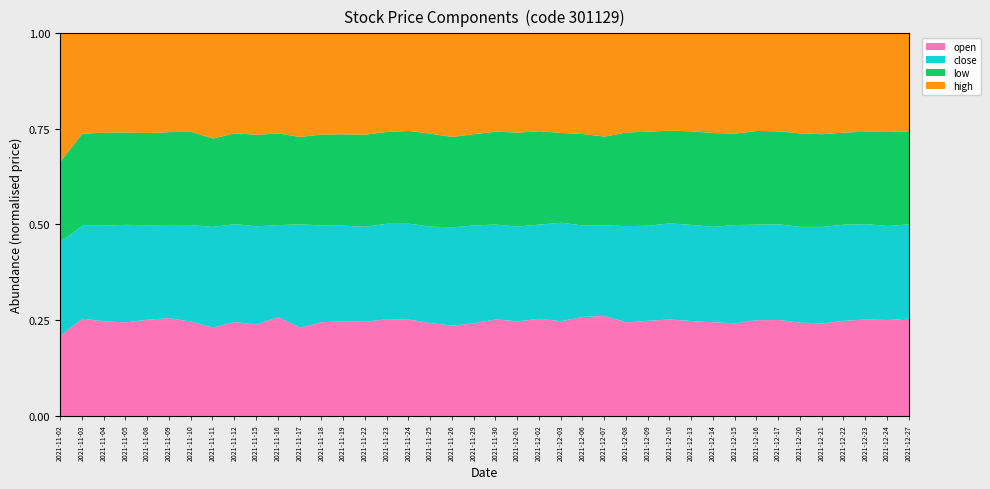

Reading left to right, extract all data points from this chart.

open: 55.7	61.5	59.0	58.3	61.0	61.0	56.4	57.5	66.0	69.8	74.0	70.9	80.0	80.0	81.3	80.0	79.8	80.0	81.0	87.3	92.5	90.1	89.8	86.9	89.0	82.0	74.7	76.0	76.1	75.7	77.2	78.0	82.9	83.0	83.7	86.3	90.0	90.8	90.8	90.2
close: 64.9	58.7	59.7	60.7	59.8	58.0	57.9	65.2	68.6	75.0	68.8	82.6	82.5	80.8	82.0	78.7	79.2	83.0	88.0	92.0	90.8	90.2	86.9	90.3	82.0	74.3	76.9	75.7	75.8	76.7	78.5	82.7	82.5	82.7	85.8	89.9	90.8	89.6	88.9	87.0
low: 55.7	58.0	57.9	57.5	58.4	57.8	55.8	57.3	63.8	69.8	68.6	70.0	77.6	77.1	79.5	75.7	76.7	80.0	81.0	86.0	88.9	89.5	86.2	82.4	82.0	72.7	74.7	75.0	73.0	74.6	77.2	77.0	81.0	80.3	83.7	86.3	87.1	86.9	88.8	86.1
high: 88.2	63.1	61.5	61.4	62.8	61.2	58.7	67.9	69.8	77.0	74.5	82.6	85.8	84.9	87.0	81.0	80.3	86.0	92.3	94.4	93.7	94.0	89.9	90.9	90.0	84.2	78.8	78.0	76.3	77.8	81.7	84.0	83.9	84.3	89.2	93.5	93.3	92.0	92.9	90.2